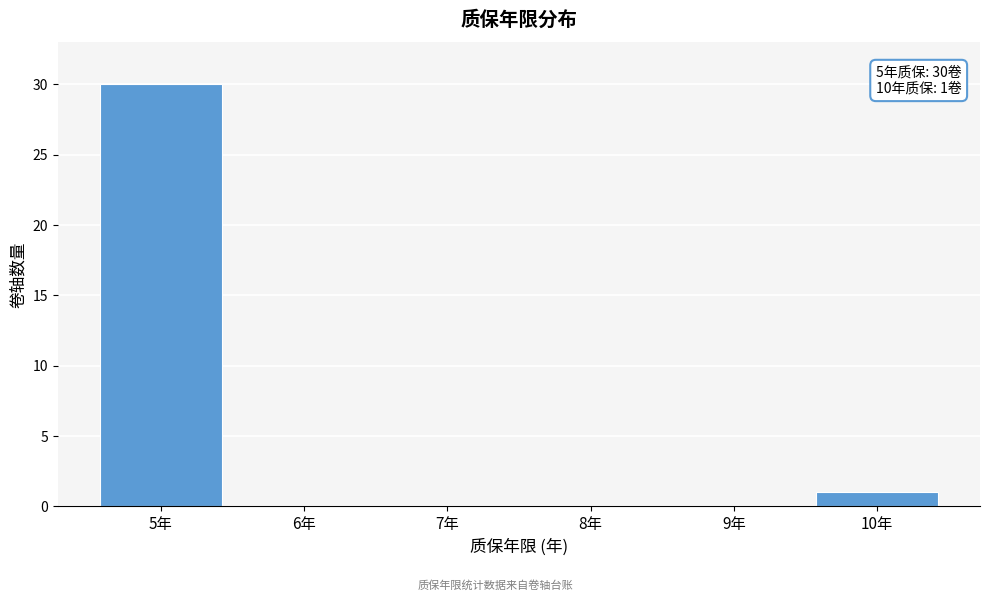

Reading left to right, extract all data points from this chart.

5年=30	6年=0	7年=0	8年=0	9年=0	10年=1